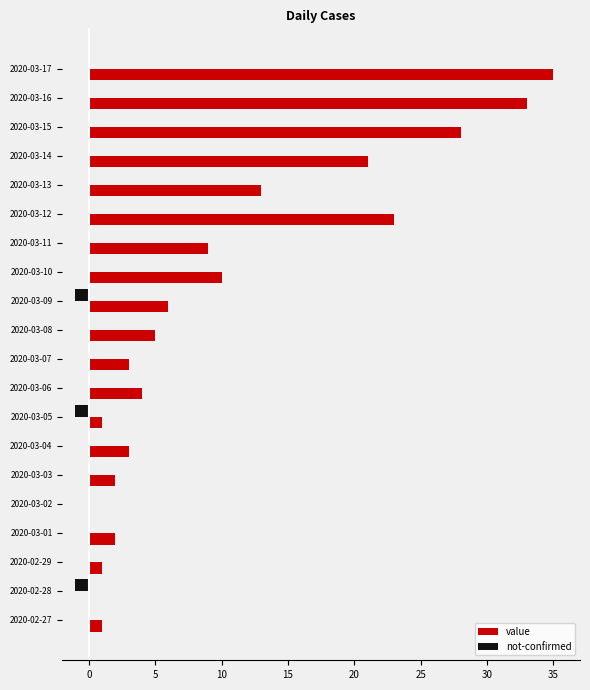

At which category is the sum across all series the highest?

2020-03-17